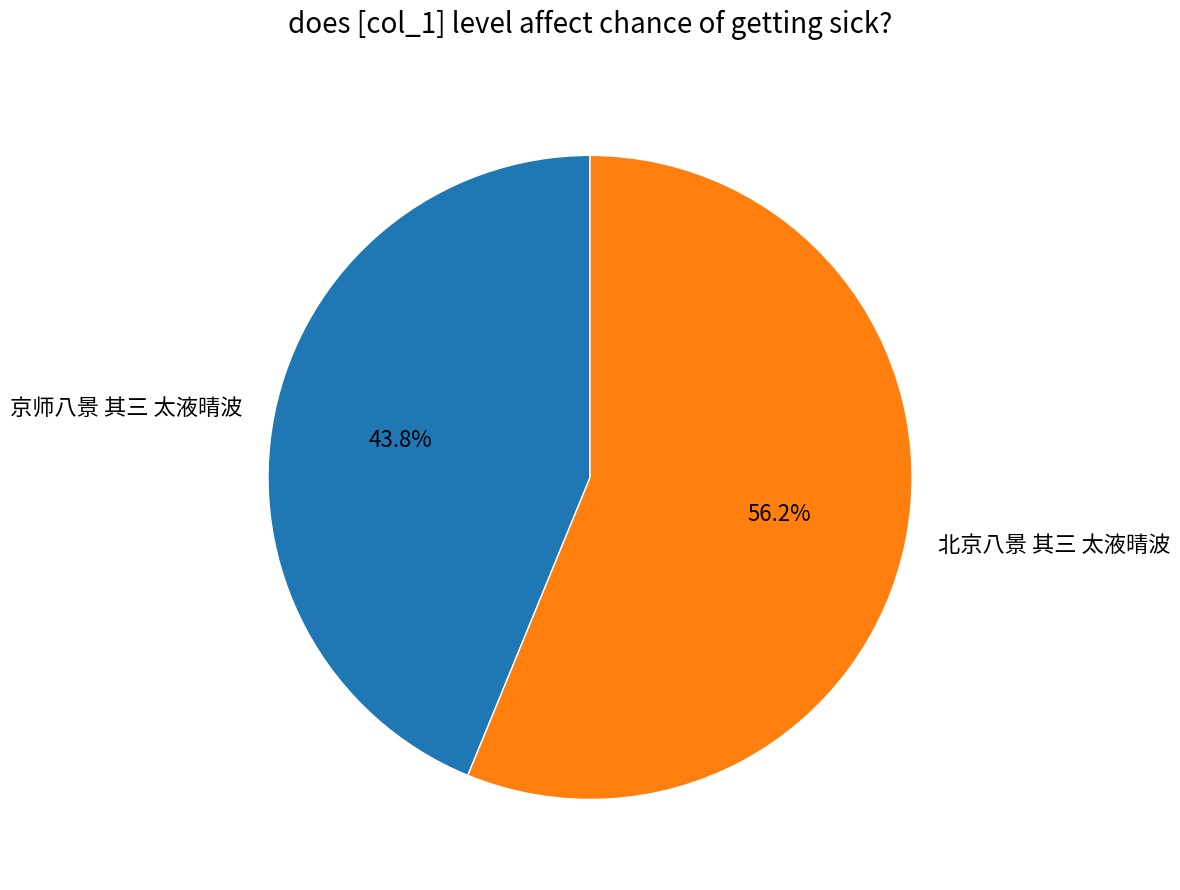

Is it true that 京师八景 其三 太液晴波 is 33% of the pie?

False